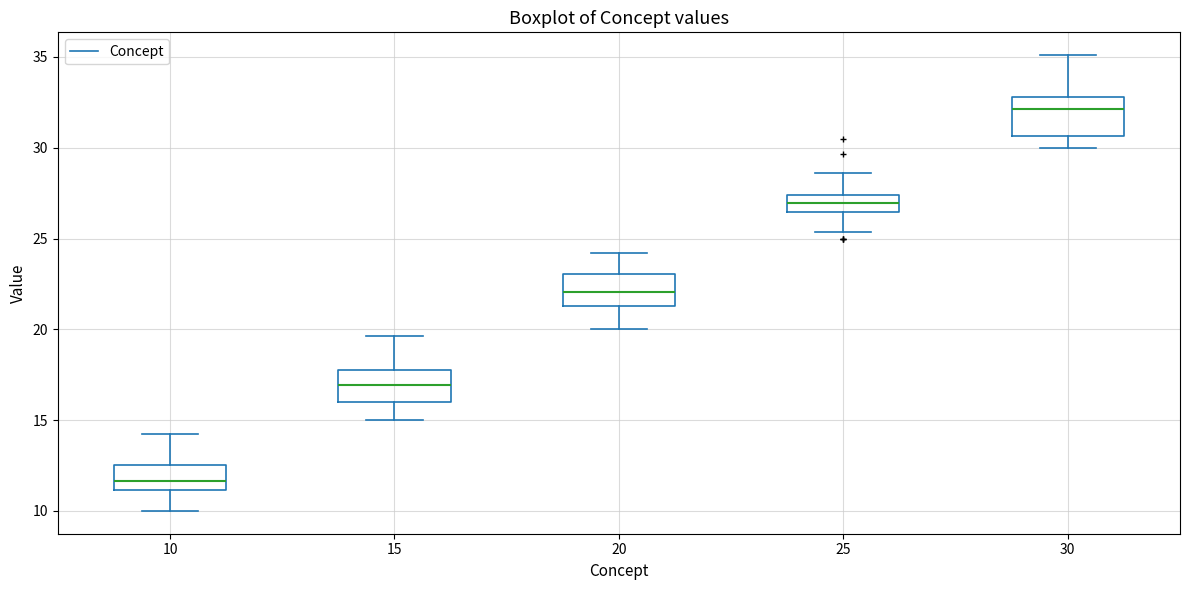

Reading left to right, read every box against the y-axis: the position of its median line, the range the box covers, and the ends of its whiskers. The values are not printed on the chart, so give them approximately, as read against the axis.

10: median 11.5, box 11.0 to 12.5, whiskers 10.0 to 14.0
15: median 17.0, box 16.0 to 18.0, whiskers 15.0 to 19.5
20: median 22.0, box 21.5 to 23.0, whiskers 20.0 to 24.0
25: median 27.0, box 26.5 to 27.5, whiskers 25.5 to 28.5
30: median 32.0, box 30.5 to 33.0, whiskers 30.0 to 35.0